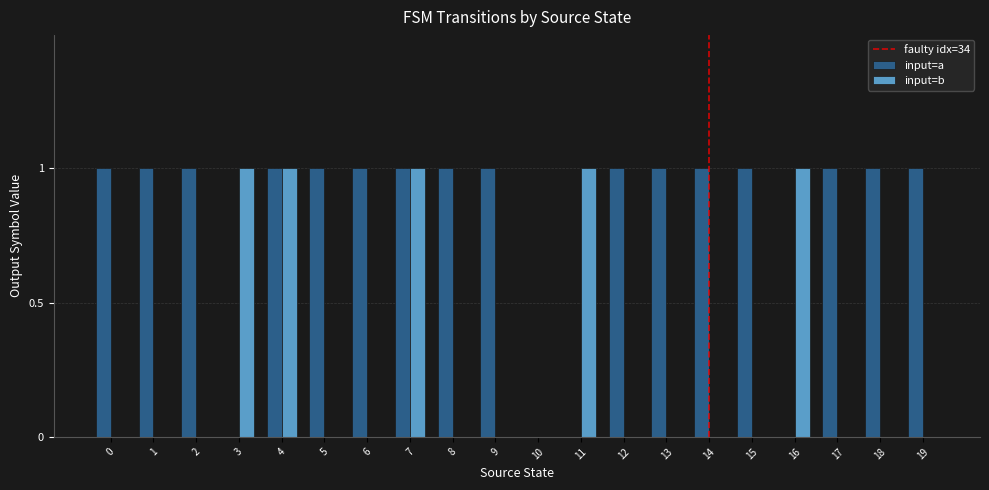

What is the sum of all input=b values?

5